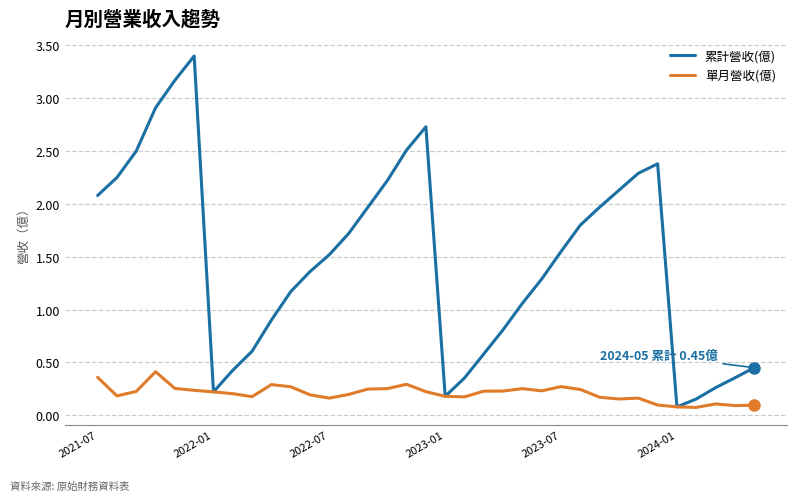

Which series has the largest total across all categories?

累計營收(億)